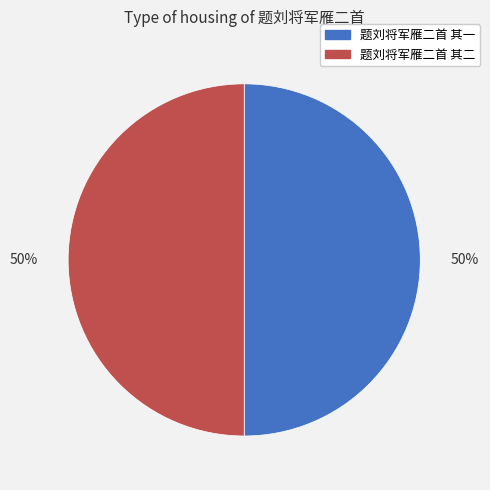

Approximately how many times larger is the value at 题刘将军雁二首 其二 compared to 题刘将军雁二首 其一?

1.0